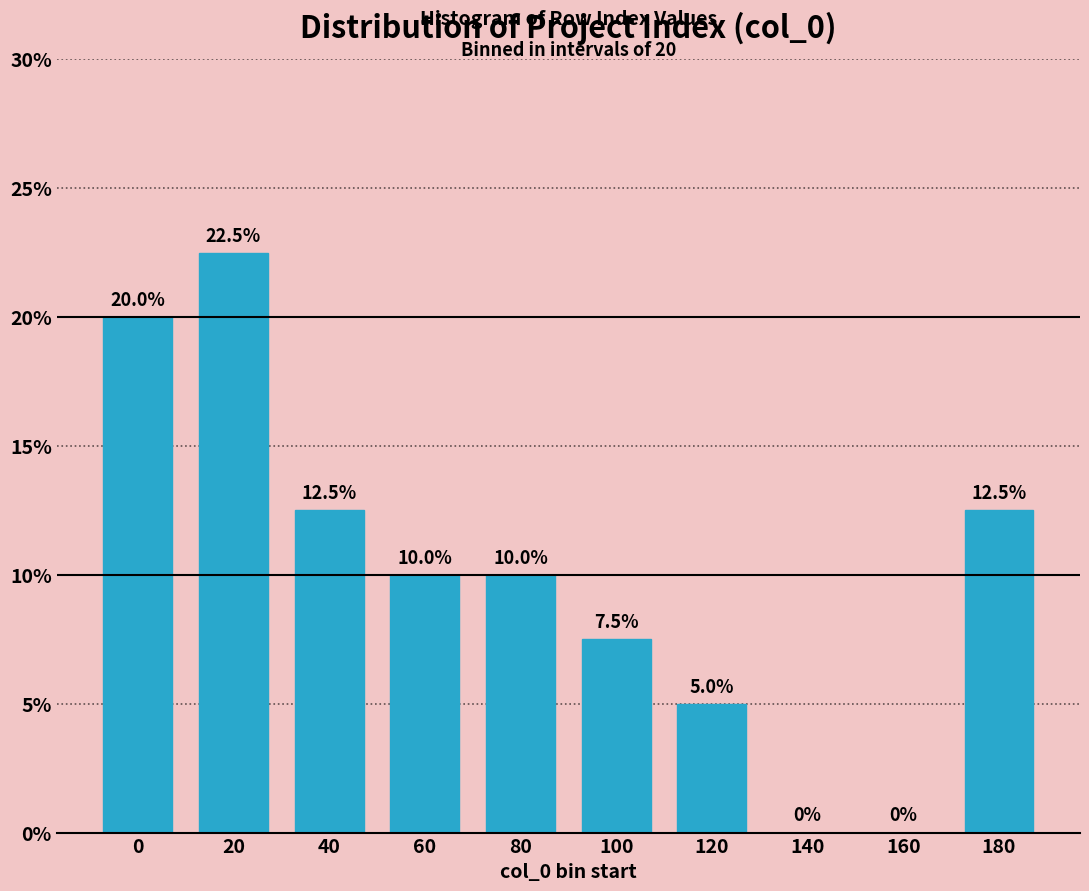

Reading right to left, extract all data points from this chart.

180=12.5	160=0.0	140=0.0	120=5.0	100=7.5	80=10.0	60=10.0	40=12.5	20=22.5	0=20.0